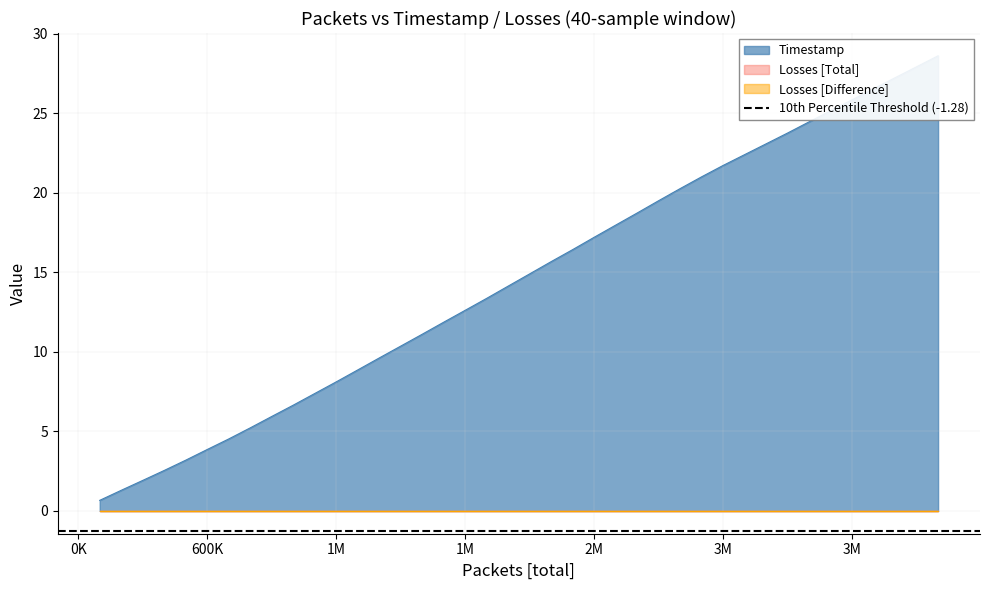

Is it true that Timestamp equals 29.6 at 27?

False